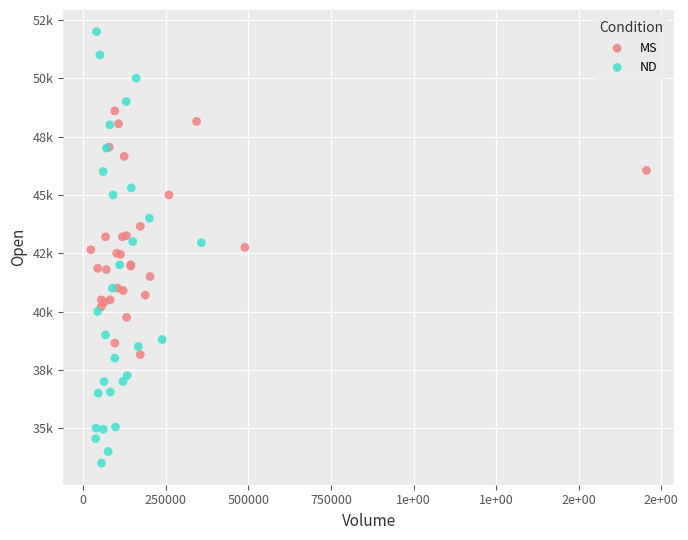

What are all the series names shown in the legend?

MS, ND